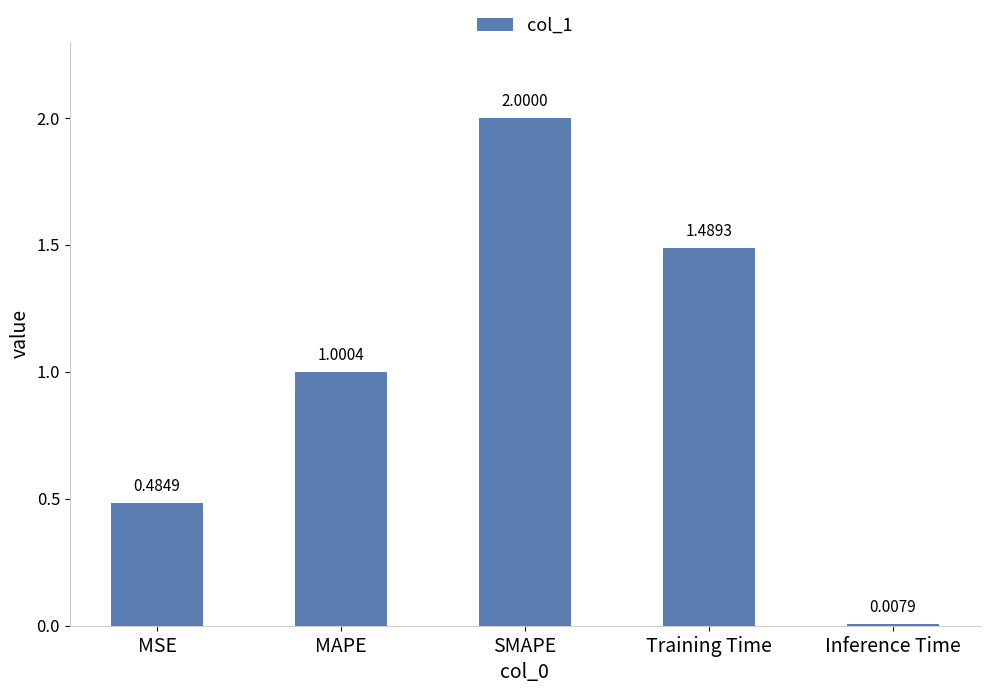

Does the chart contain any negative values?

No